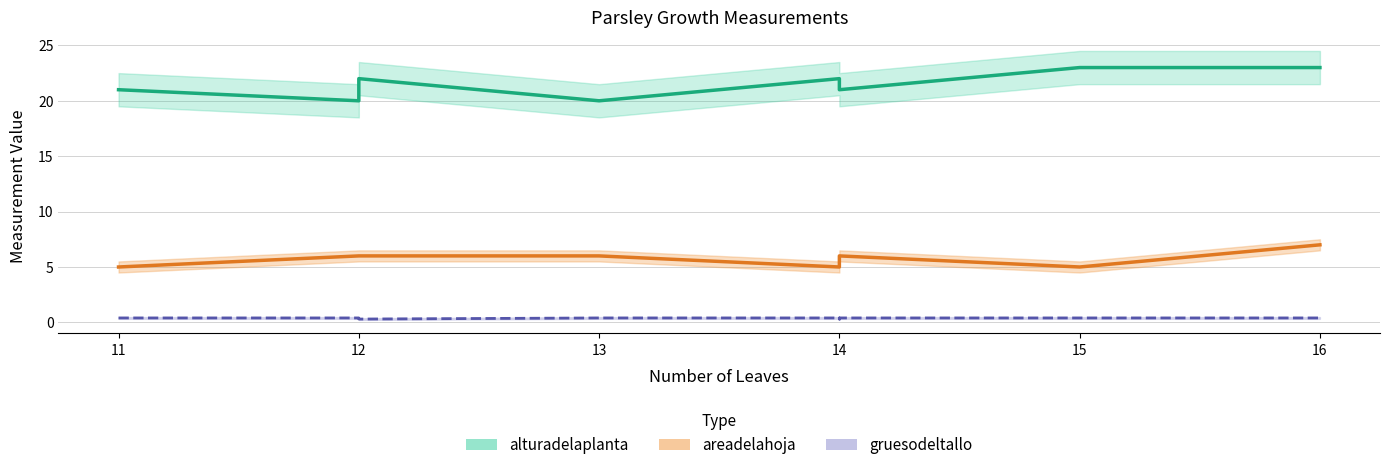

How many data points does each series have?

9